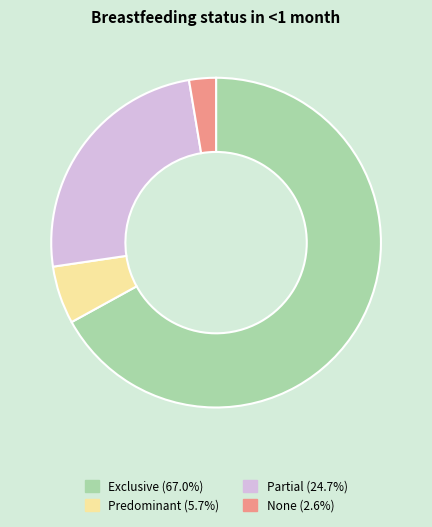

Is the sum of Predominant (5.7%) and Partial (24.7%) greater than half?

No